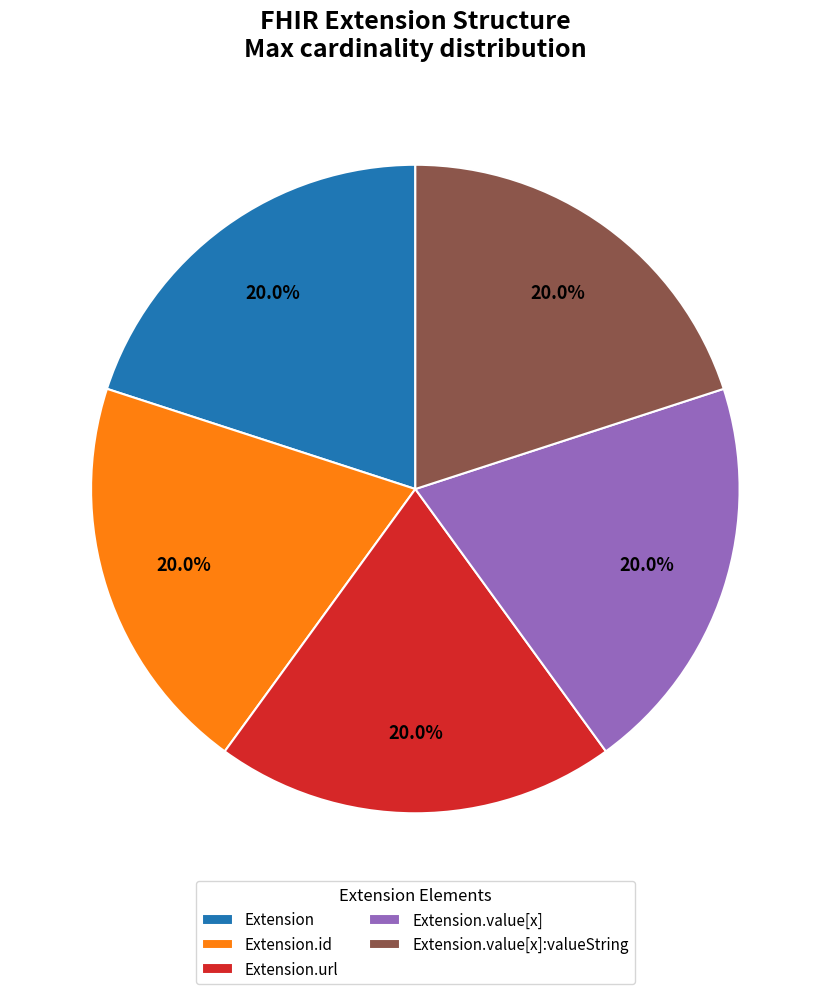

Does Extension.url represent more than half of the total?

No